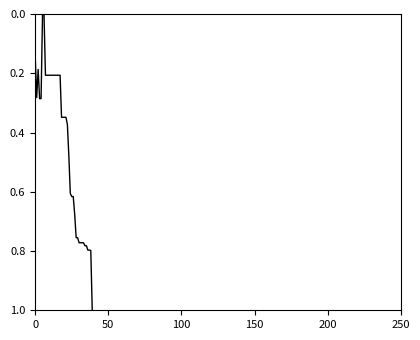

What is the difference between the maximum and minimum values?

1.0